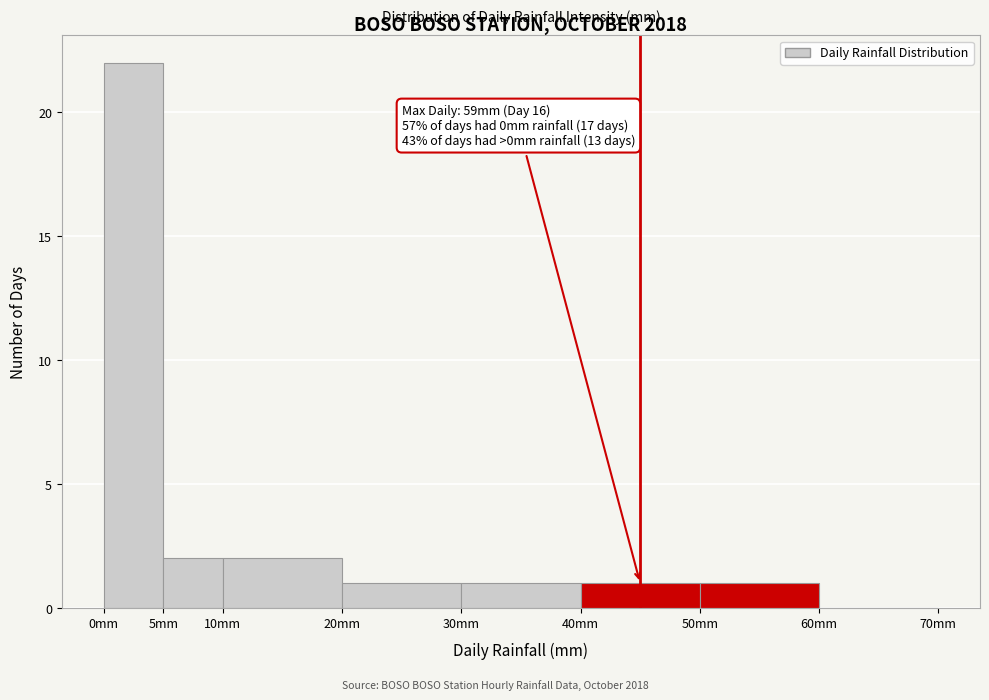

Over which range of the x-axis is the bar tallest?

0 to 5